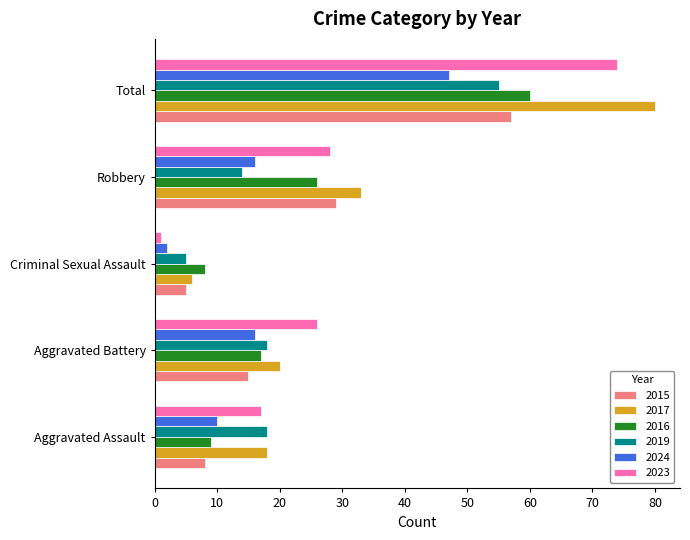

What is the sum of the 2016 values at Aggravated Battery and Aggravated Assault?

26